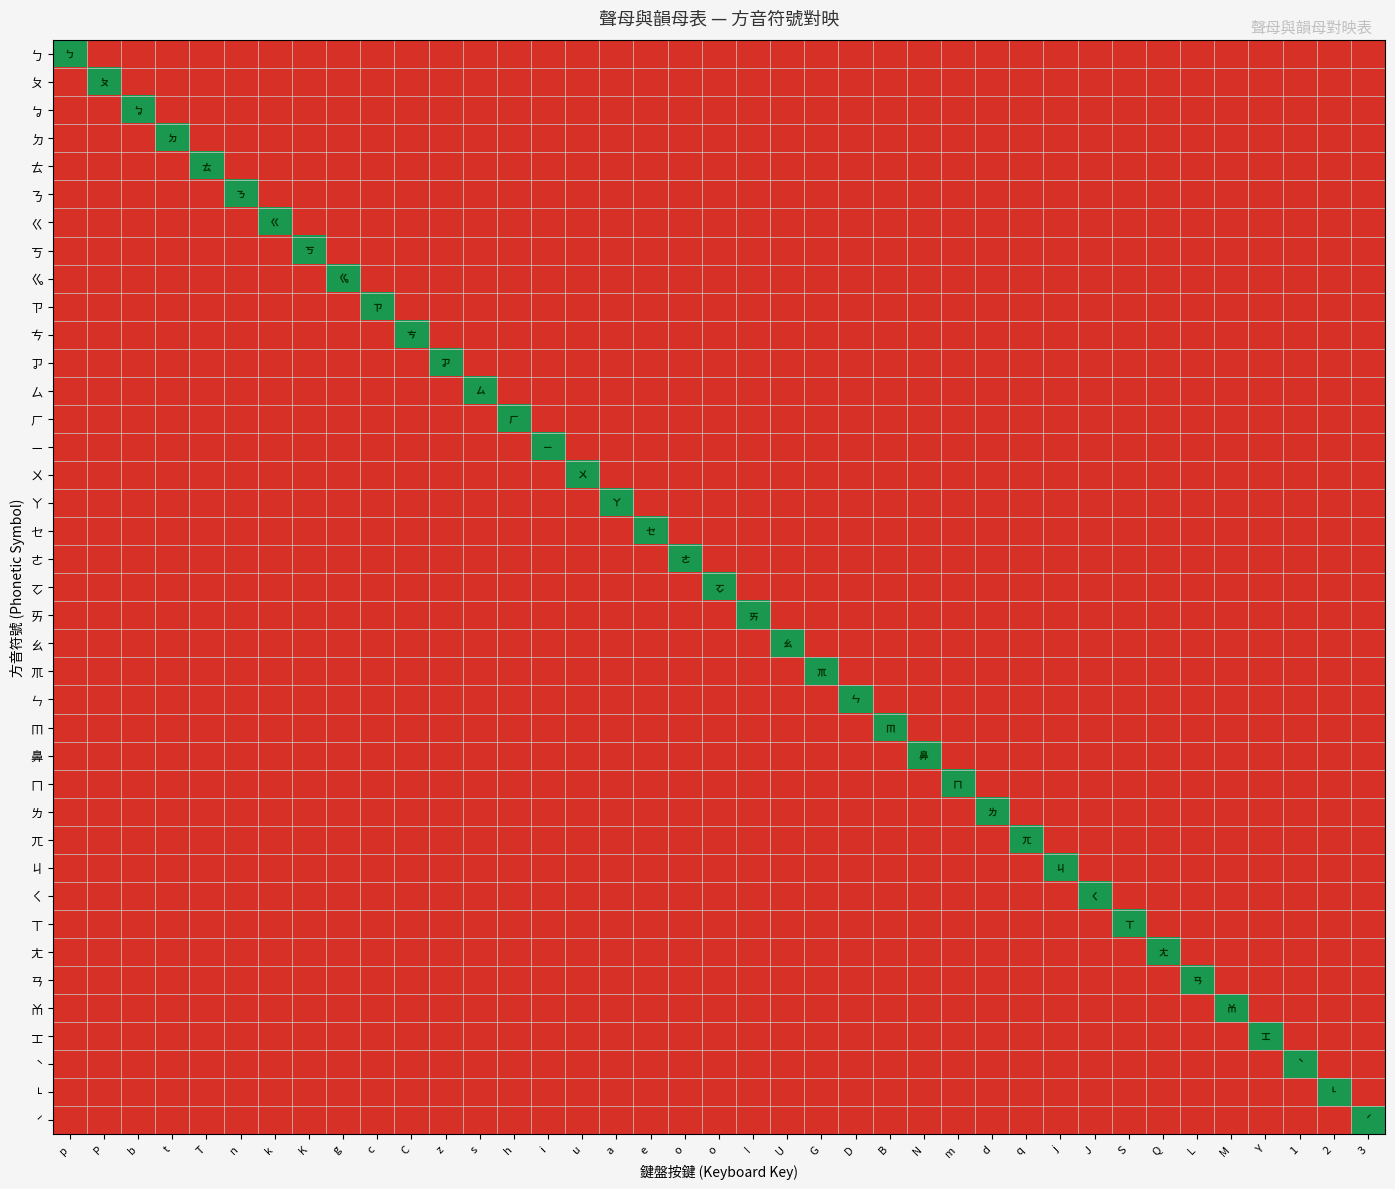

Which label corresponds to the largest value in the chart?

p